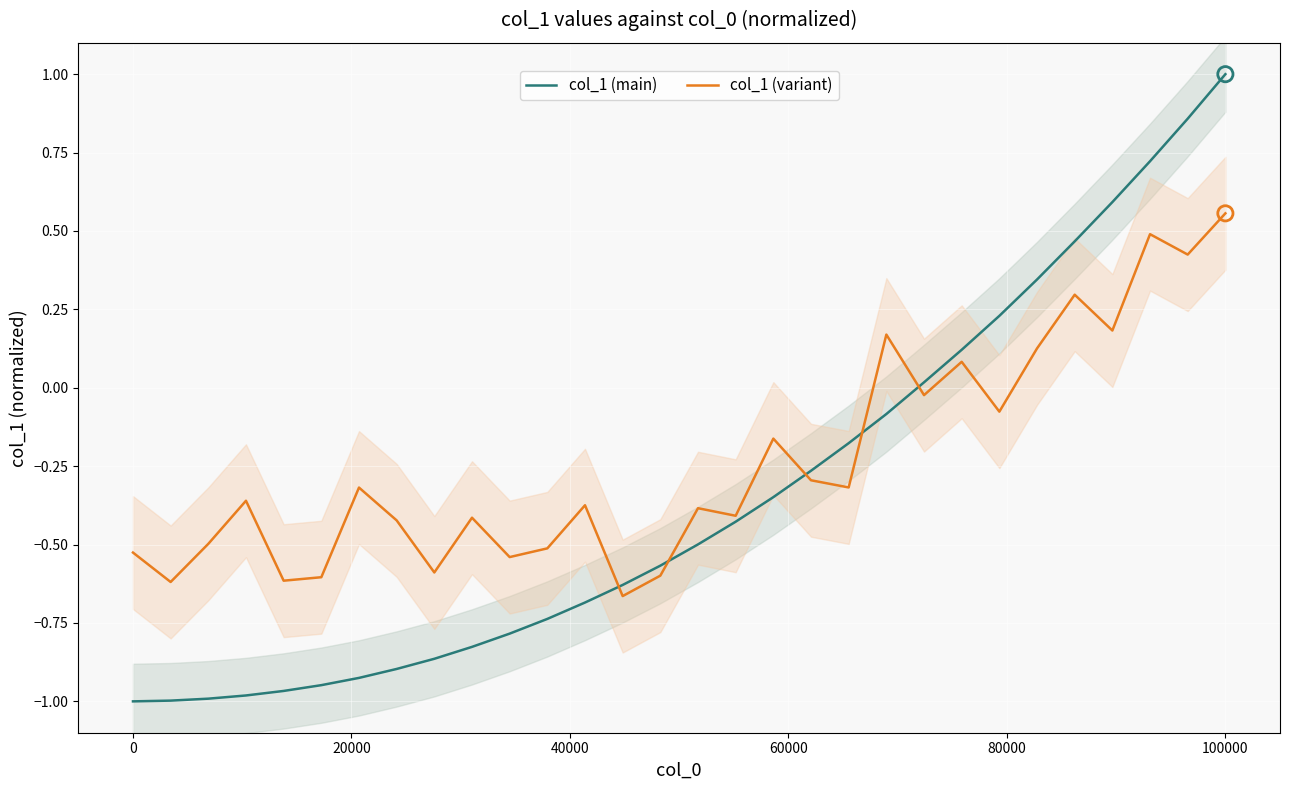

At which category is the sum across all series the highest?

100000